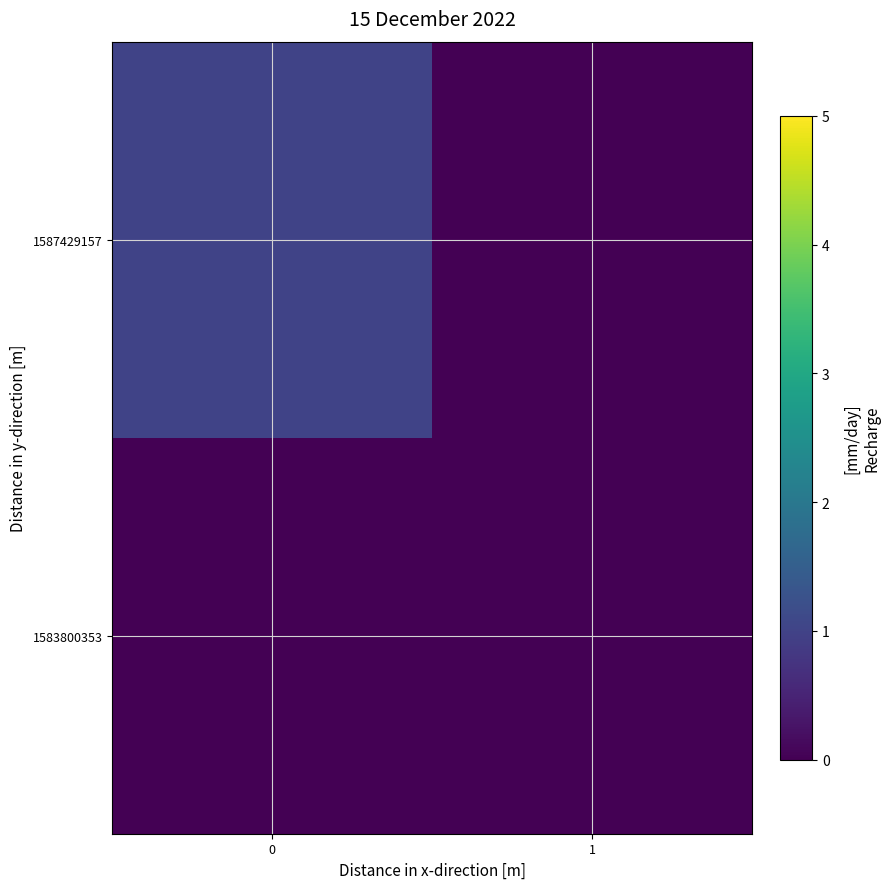

Reading left to right, what are all the values shown in this chart?

1583800353: 0=0	1=0
1587429157: 0=1	1=0